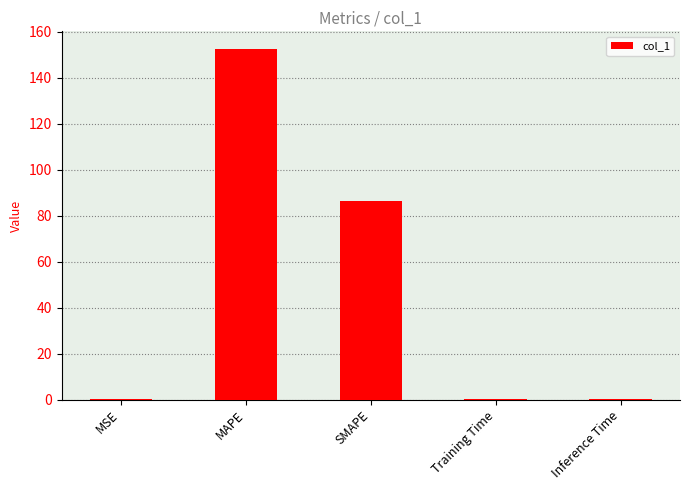

What is the greatest value displayed?

152.6